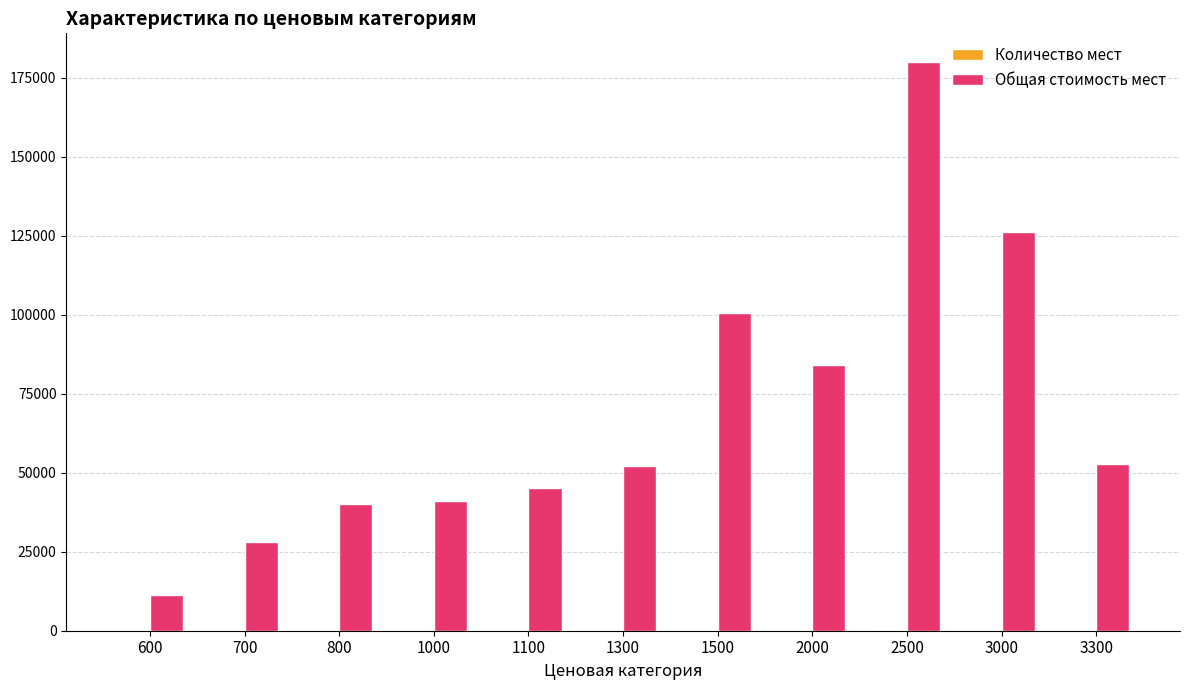

The value of Общая стоимость мест at 3300 is 73696. True or false?

False